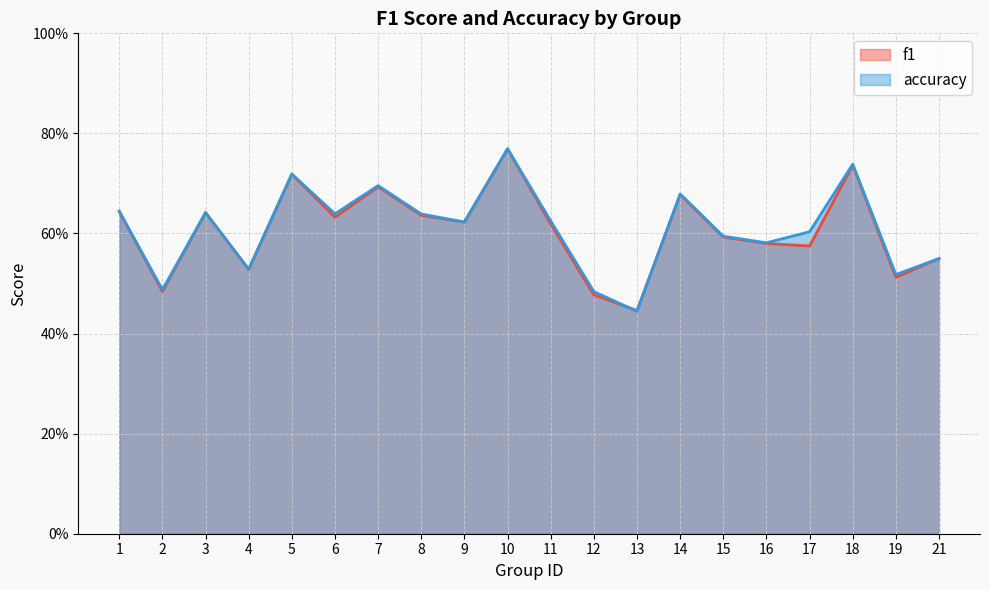

What is the minimum value shown in the chart?

0.4